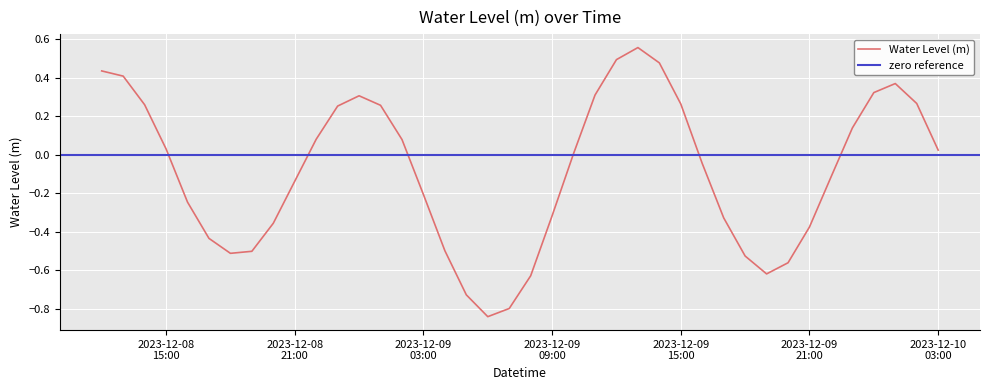

Rank the categories by value from highest to lowest.

2023-12-09 13:00:00, 2023-12-09 12:00:00, 2023-12-09 14:00:00, 2023-12-08 12:00:00, 2023-12-08 13:00:00, 2023-12-10 01:00:00, 2023-12-10 00:00:00, 2023-12-09 11:00:00, 2023-12-09 00:00:00, 2023-12-10 02:00:00, 2023-12-09 15:00:00, 2023-12-08 14:00:00, 2023-12-09 01:00:00, 2023-12-08 23:00:00, 2023-12-09 23:00:00, 2023-12-08 22:00:00, 2023-12-09 02:00:00, 2023-12-08 15:00:00, 2023-12-10 03:00:00, 2023-12-09 10:00:00, 2023-12-09 16:00:00, 2023-12-09 22:00:00, 2023-12-08 21:00:00, 2023-12-09 03:00:00, 2023-12-08 16:00:00, 2023-12-09 09:00:00, 2023-12-09 17:00:00, 2023-12-08 20:00:00, 2023-12-09 21:00:00, 2023-12-08 17:00:00, 2023-12-09 04:00:00, 2023-12-08 19:00:00, 2023-12-08 18:00:00, 2023-12-09 18:00:00, 2023-12-09 20:00:00, 2023-12-09 19:00:00, 2023-12-09 08:00:00, 2023-12-09 05:00:00, 2023-12-09 07:00:00, 2023-12-09 06:00:00